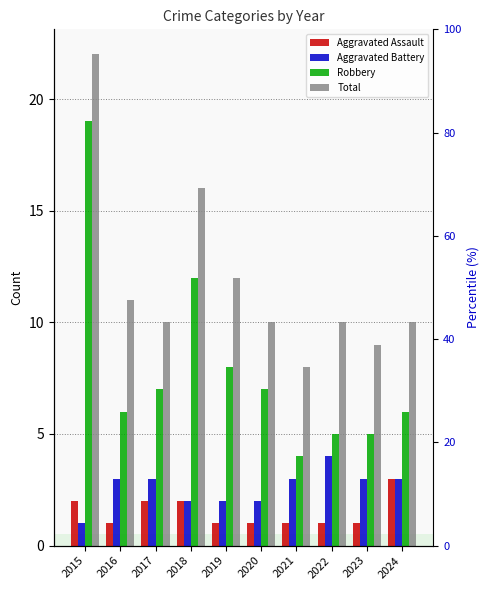

What is the difference between the Total values at 2020 and 2021?

2